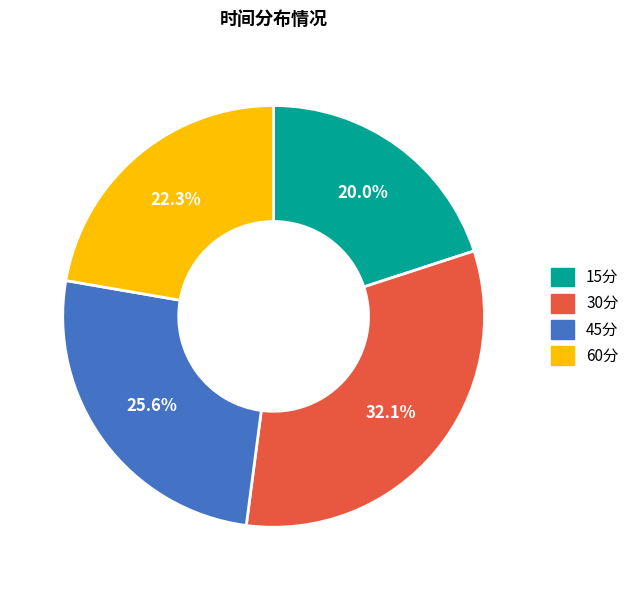

Is 15分 the majority of the pie?

No